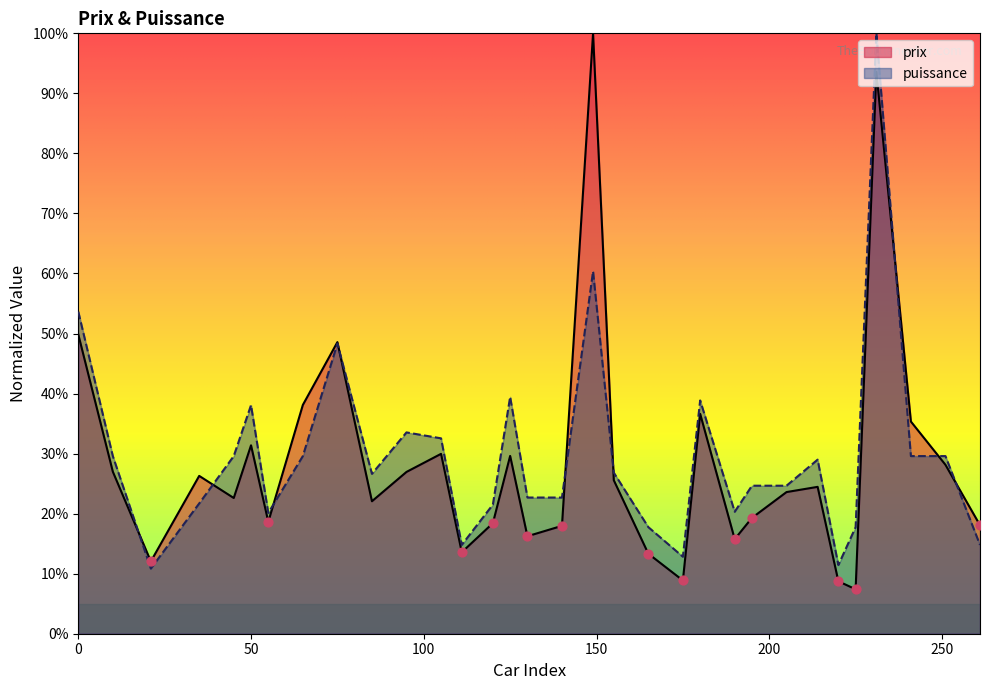

At which category is the sum across all series the highest?

231